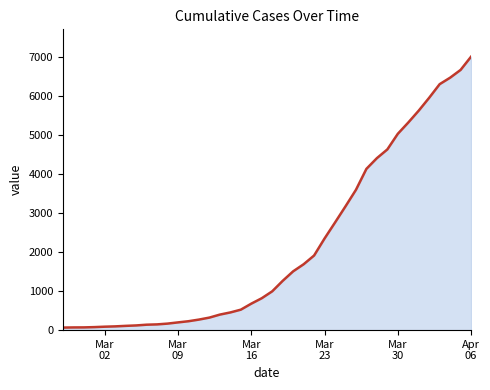

What is the greatest value displayed?

7005